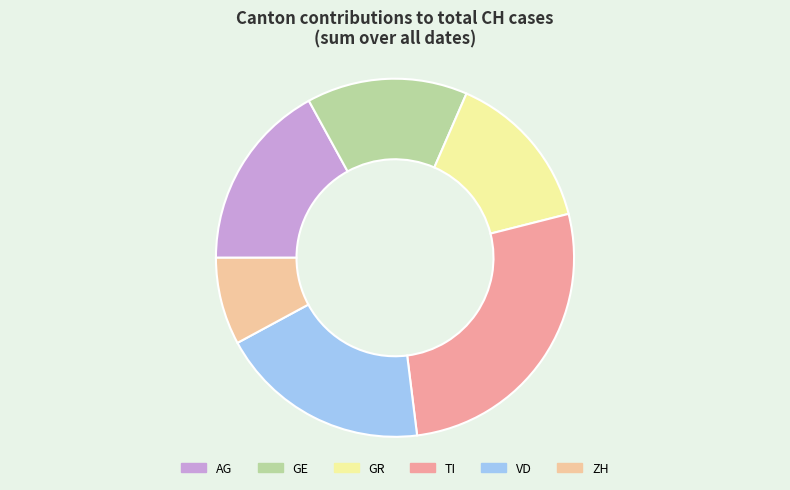

How many slices are in this pie chart?

6